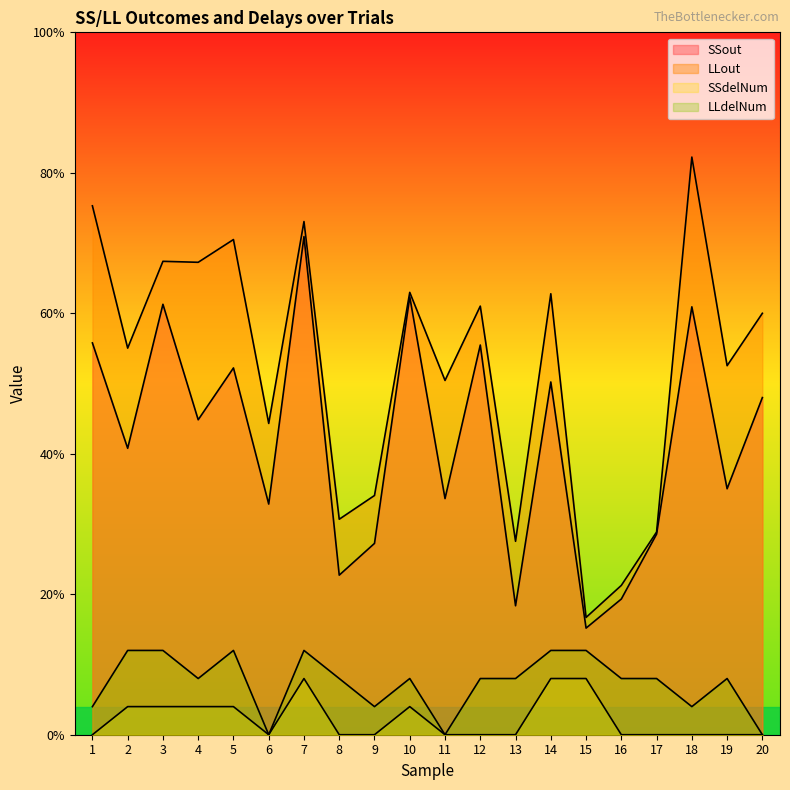

How many interior local peaks does the SSdelNum series have?

2